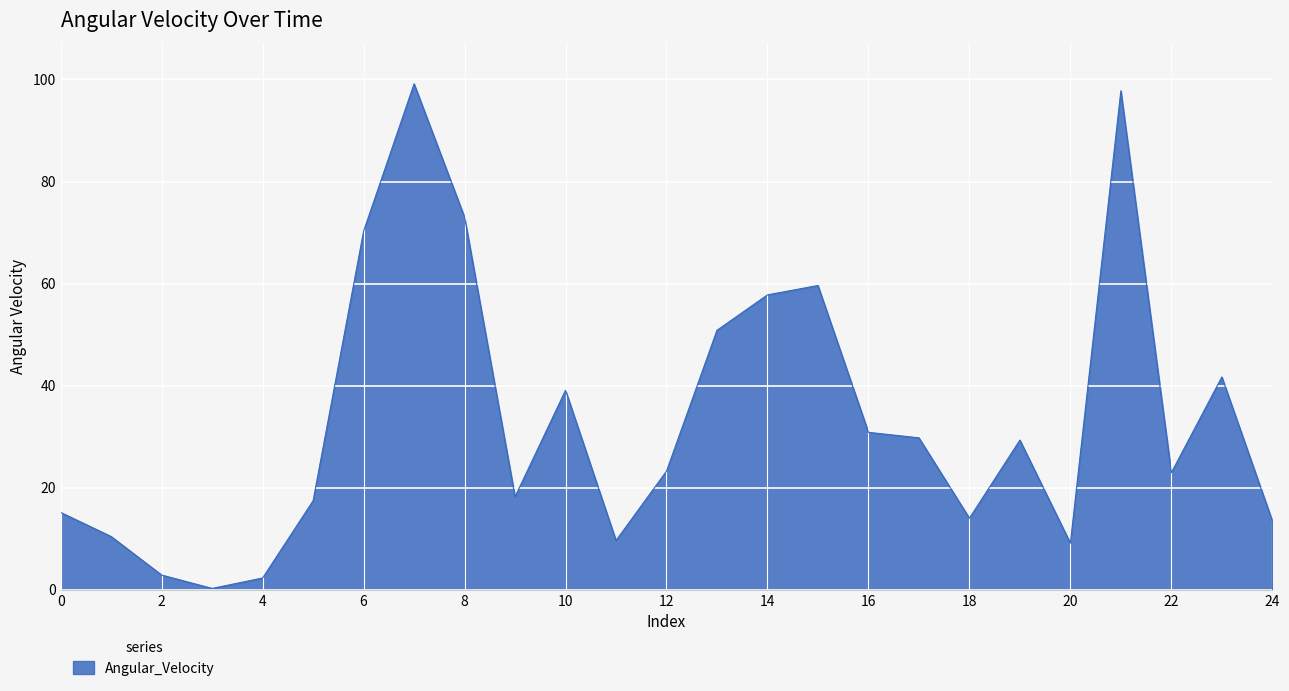

True or false: there are more than 1 points higher than both neighbors.

True